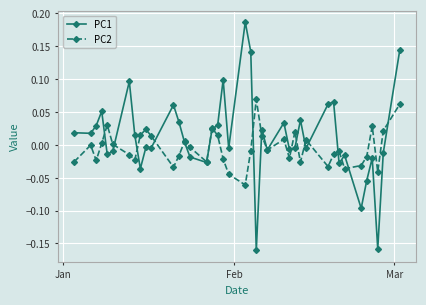

List the series in order of their overall mean, lowest first.

PC2, PC1